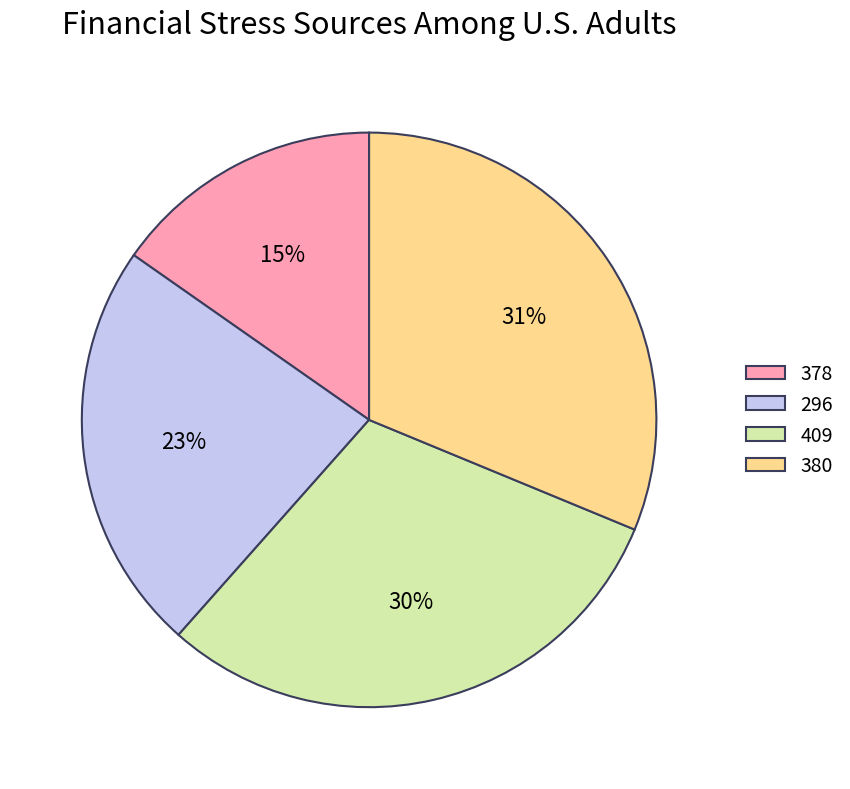

Rank the categories by value from highest to lowest.

380, 409, 296, 378